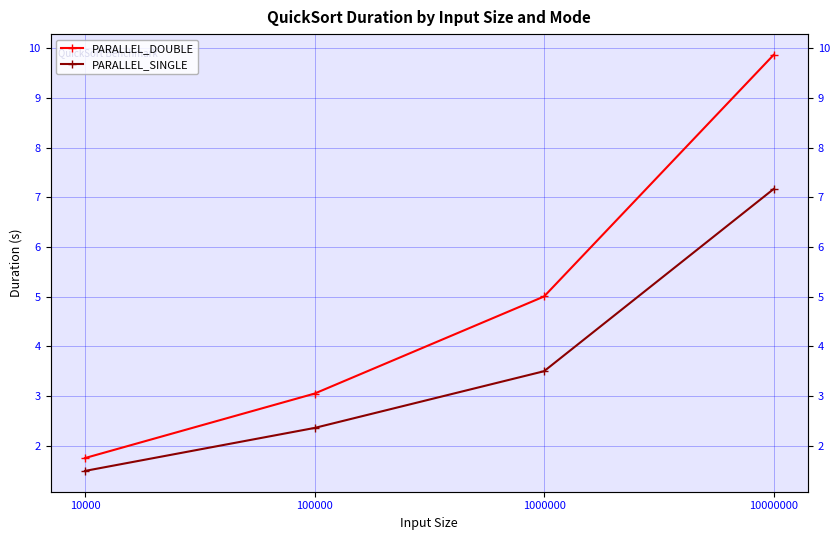

What are all the series names shown in the legend?

PARALLEL_DOUBLE, PARALLEL_SINGLE